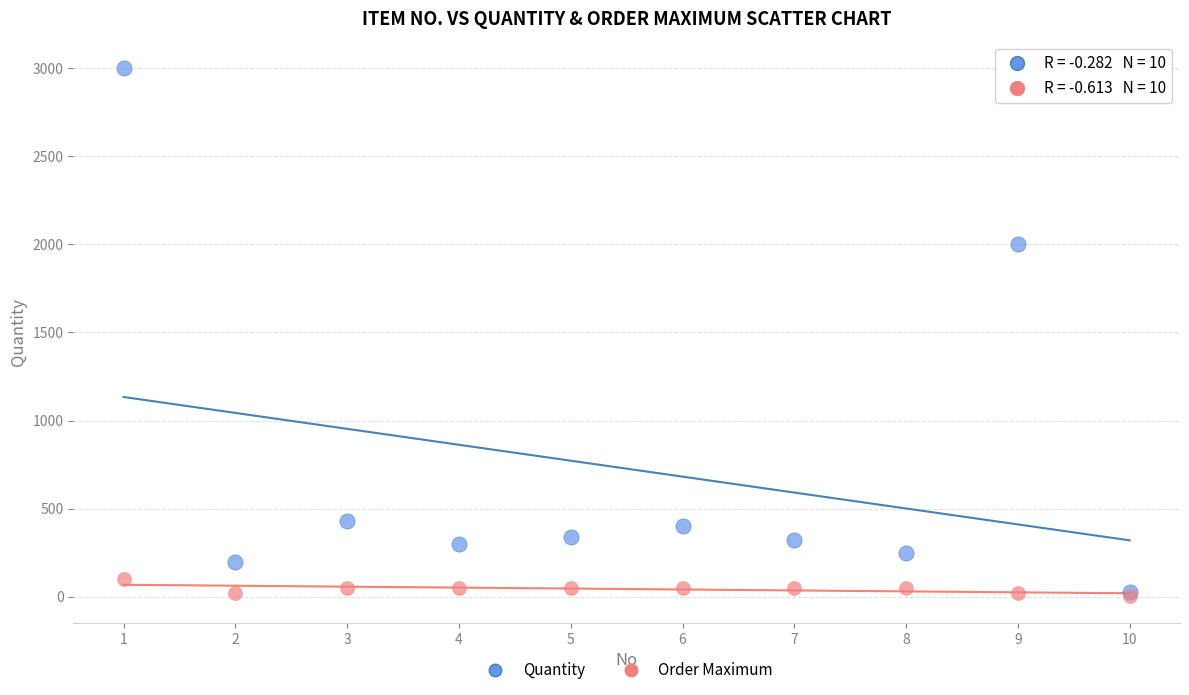

Across all series, what Y value is closest to 1501?

2000